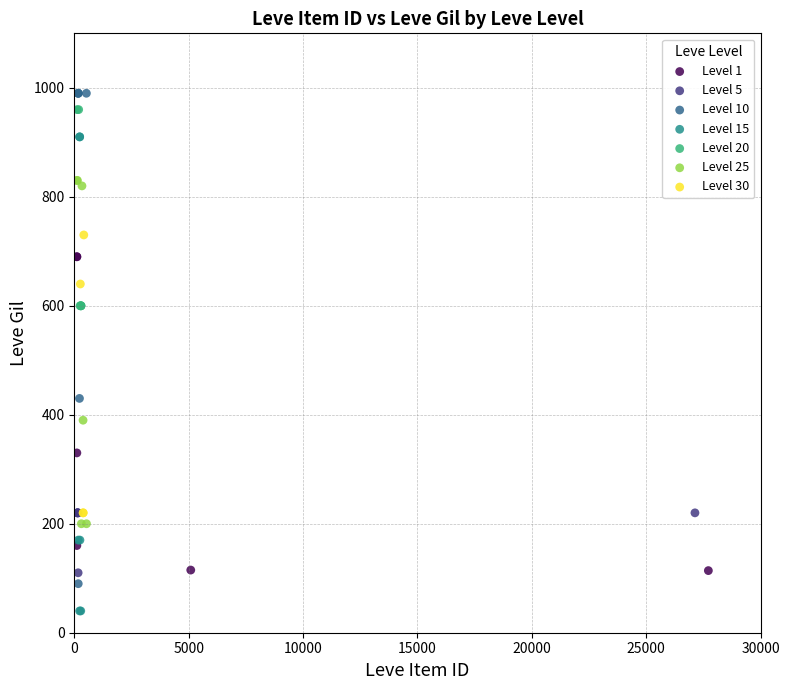

Which series contains the lowest Y value?

Level 15